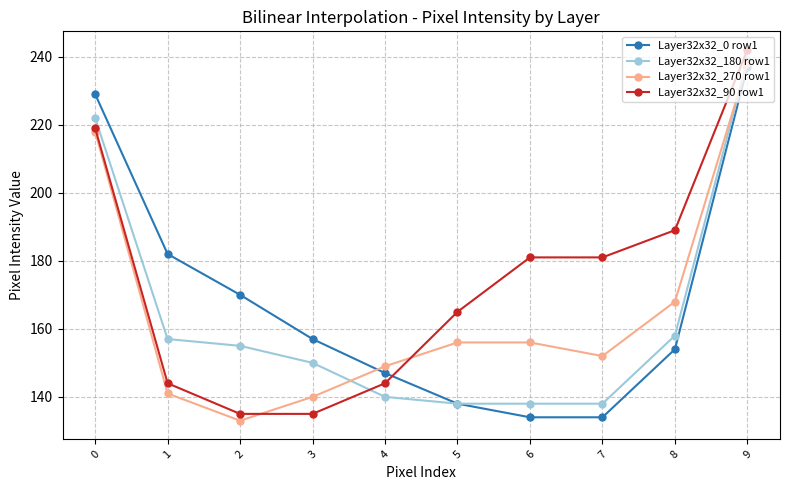

How many intersections are there between Layer32x32_0 row1 and Layer32x32_90 row1?

1